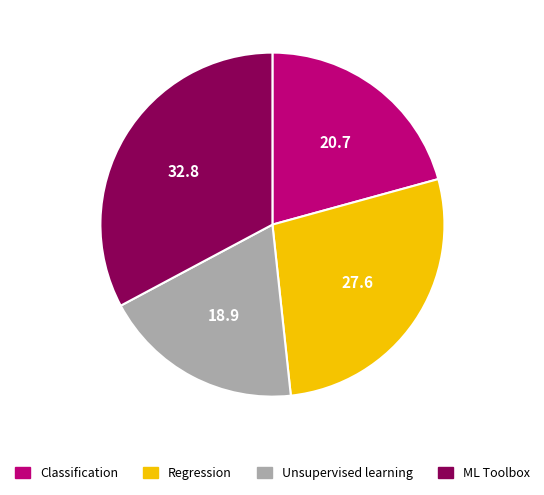

Is Classification the majority of the pie?

No